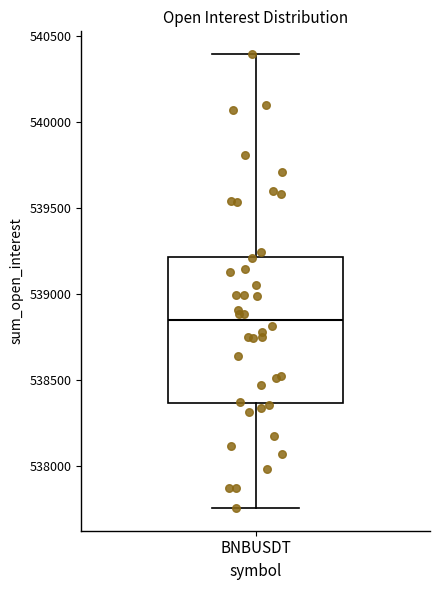

Read this box plot against the y-axis: the position of the median line, the range covered by the box, and the ends of both whiskers. The values are not printed on the chart, so give them approximately, as read against the axis.

median 538850, box 538350 to 539200, whiskers 537750 to 540400